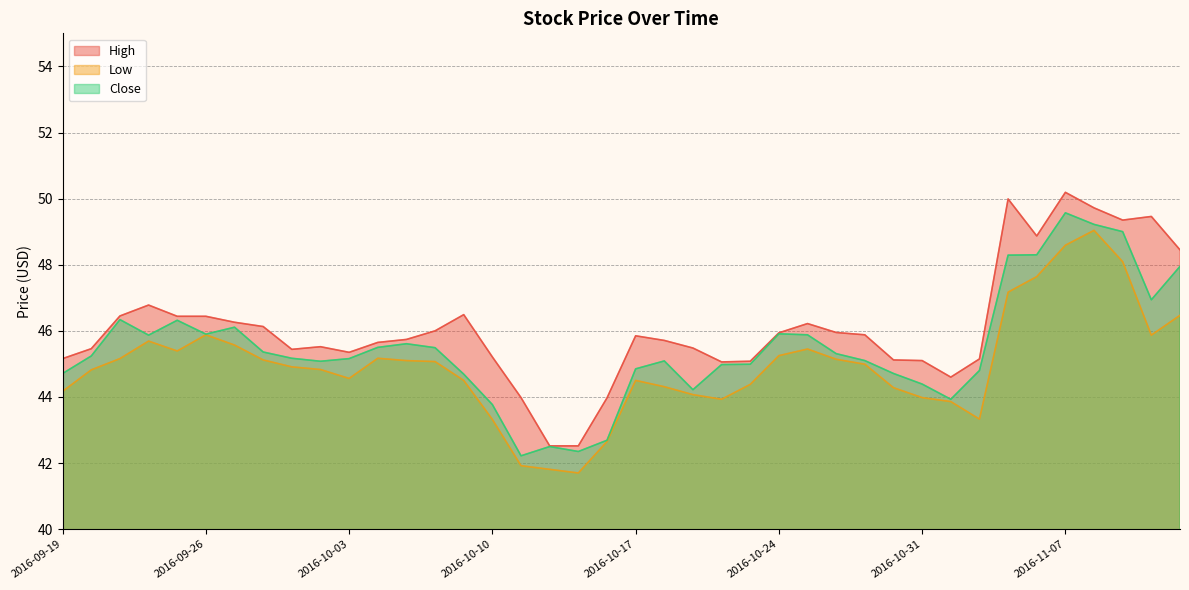

Which category has the lowest value in the High series?

2016-10-12